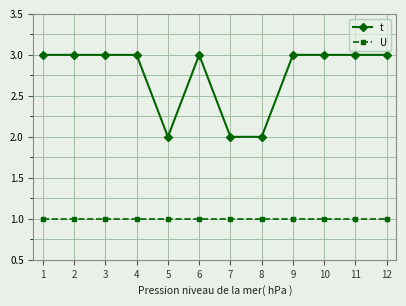

Count the number of categories in the chart.

12